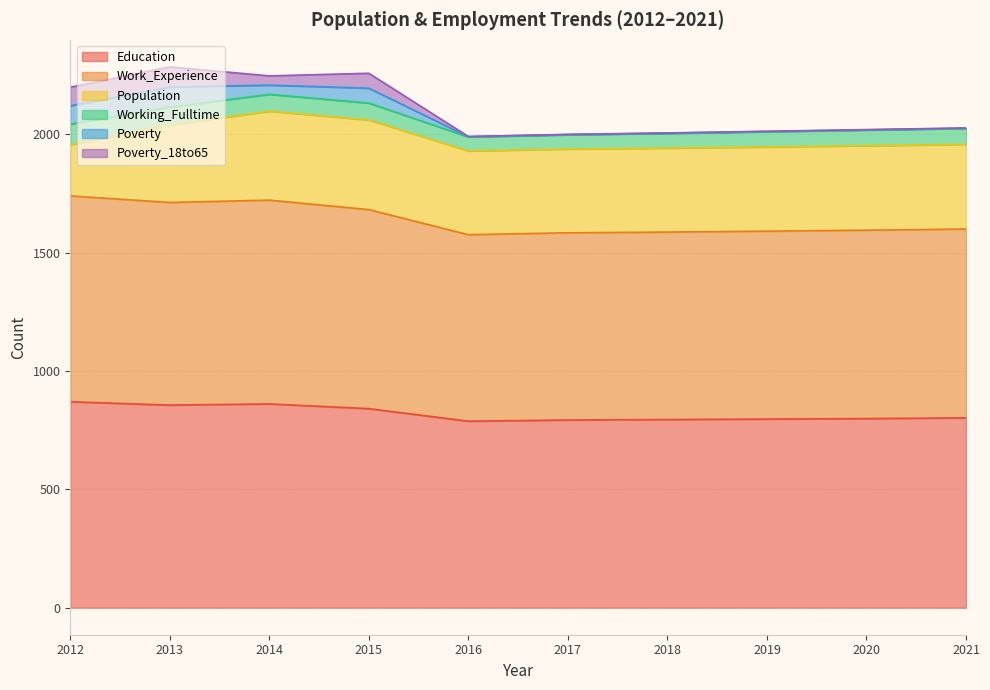

What is the spread (max minus min) of values at 2017?

792